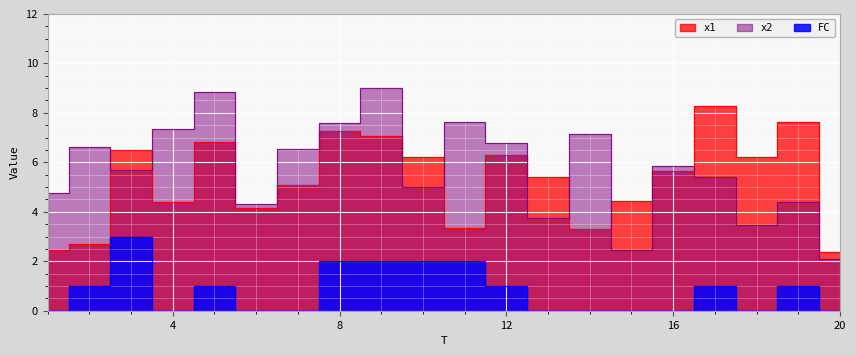

What is the maximum value shown in the chart?

9.0